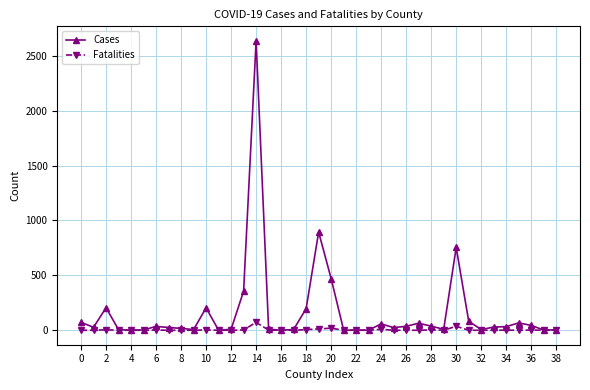

List the series in order of their peak value, highest first.

Cases, Fatalities